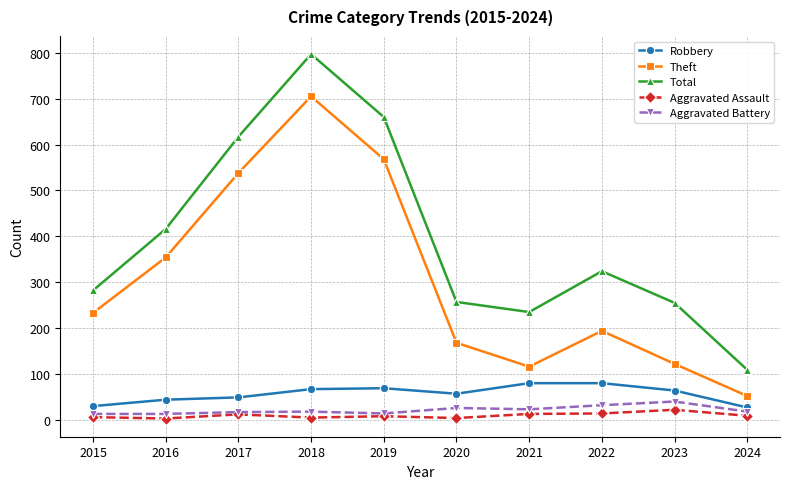

The value of Theft at 2021 is 192. True or false?

False